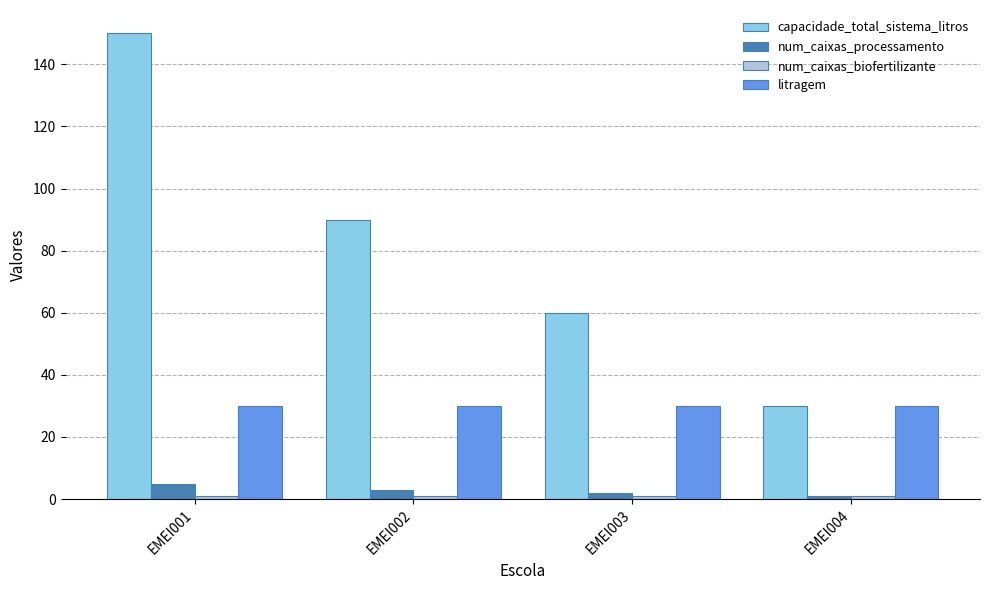

What is the difference between the maximum and second lowest values in the capacidade_total_sistema_litros series?

90